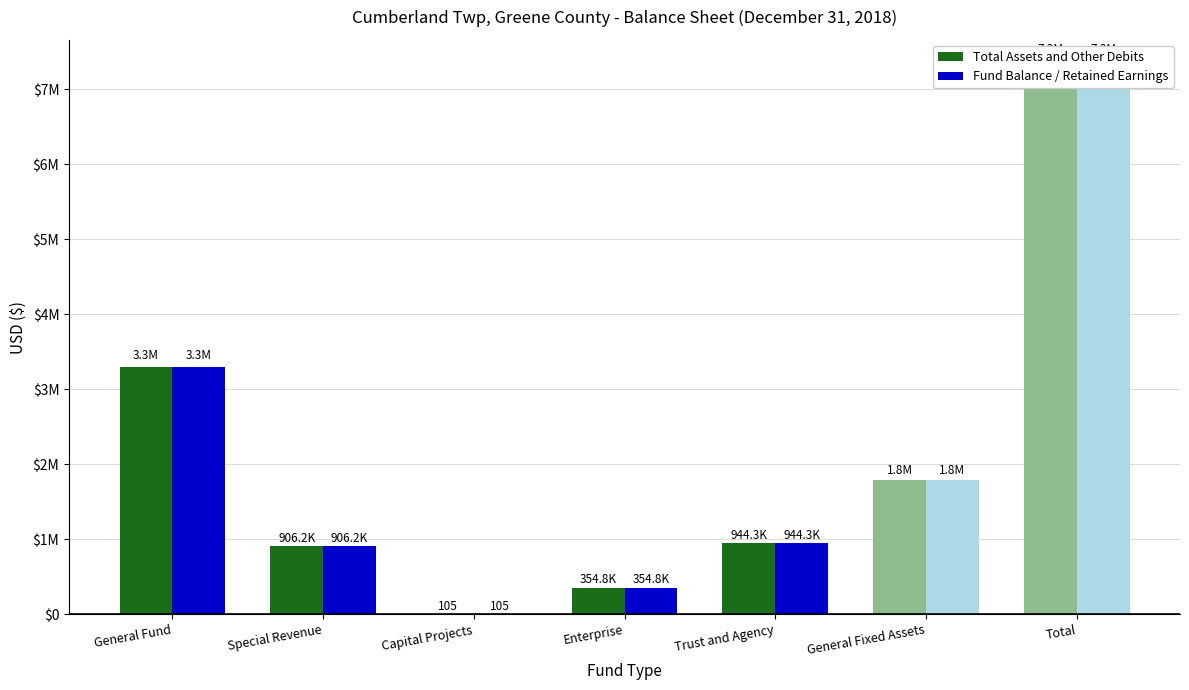

Reading left to right, extract all data points from this chart.

Total Assets and Other Debits: 3298046	906241	105	354768	944284	1791103	7294547
Fund Balance / Retained Earnings: 3298046	906241	105	354768	944284	1791103	7294547